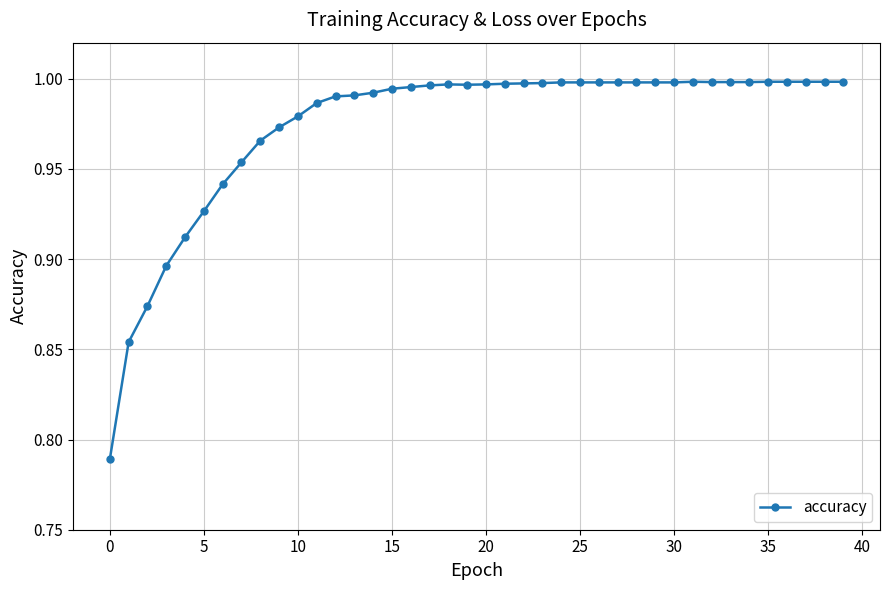

True or false: the data has more than 0 interior local peaks.

True